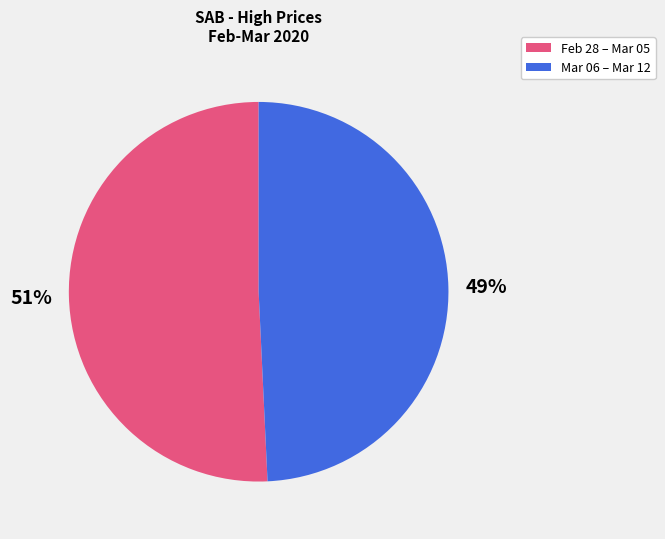

Which has a higher value, Feb 28 – Mar 05 or Mar 06 – Mar 12?

Feb 28 – Mar 05